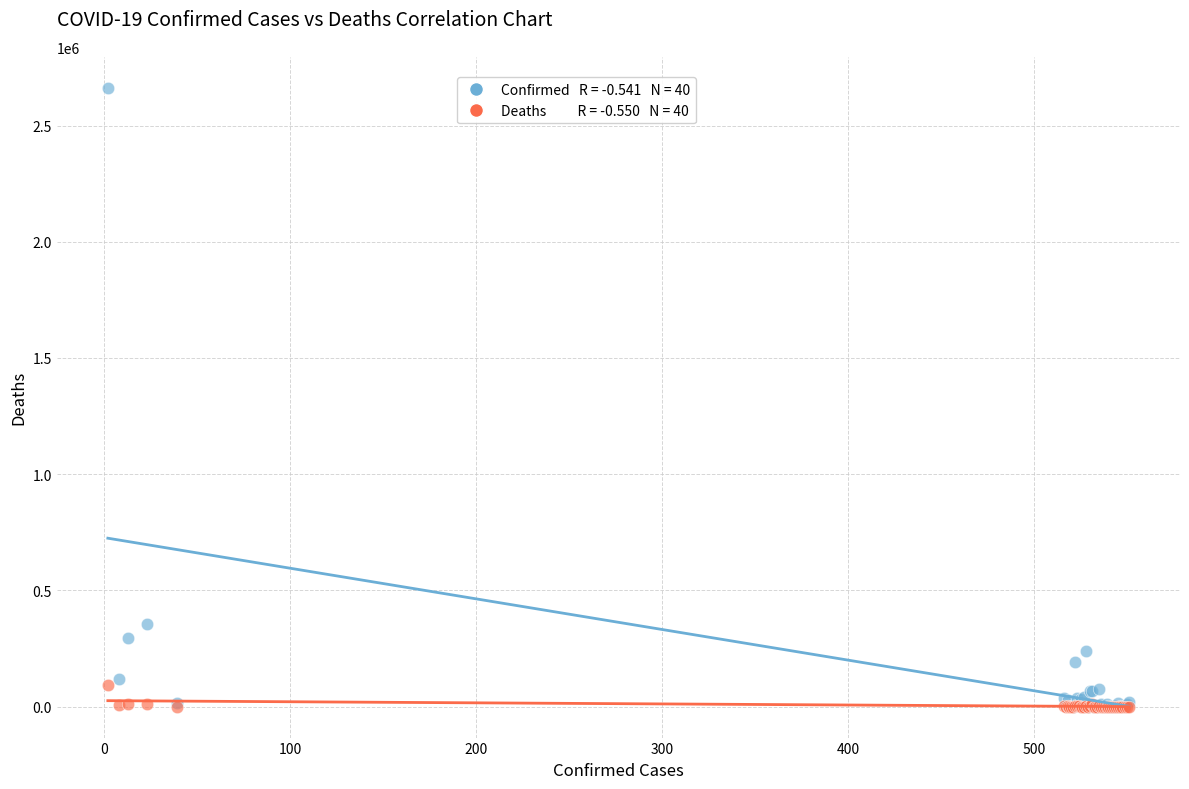

Across all series, what Y value is closest to 1331242?

355667